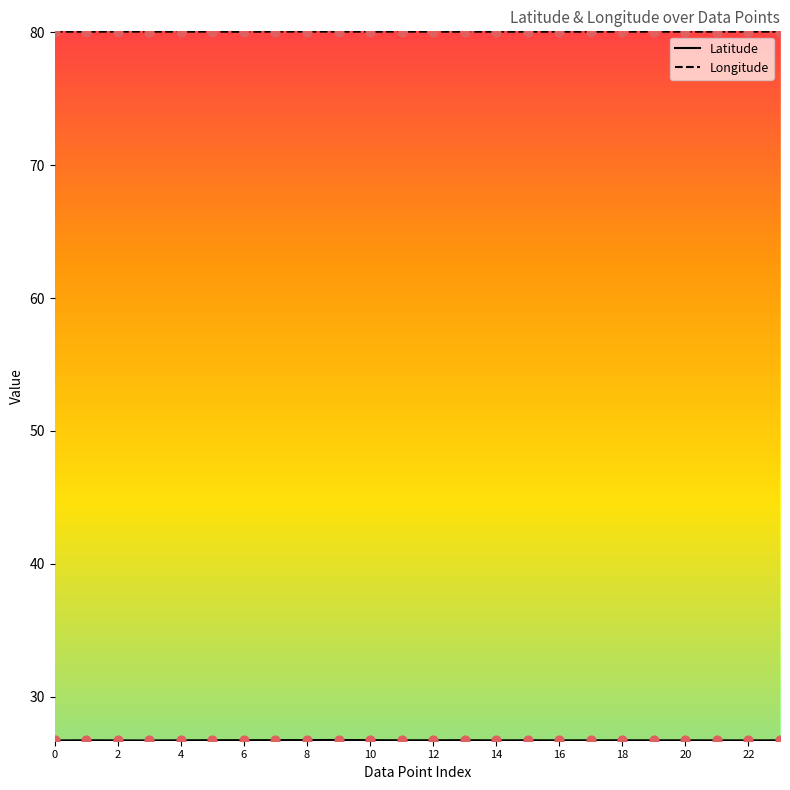

Which series has the largest total across all categories?

Longitude